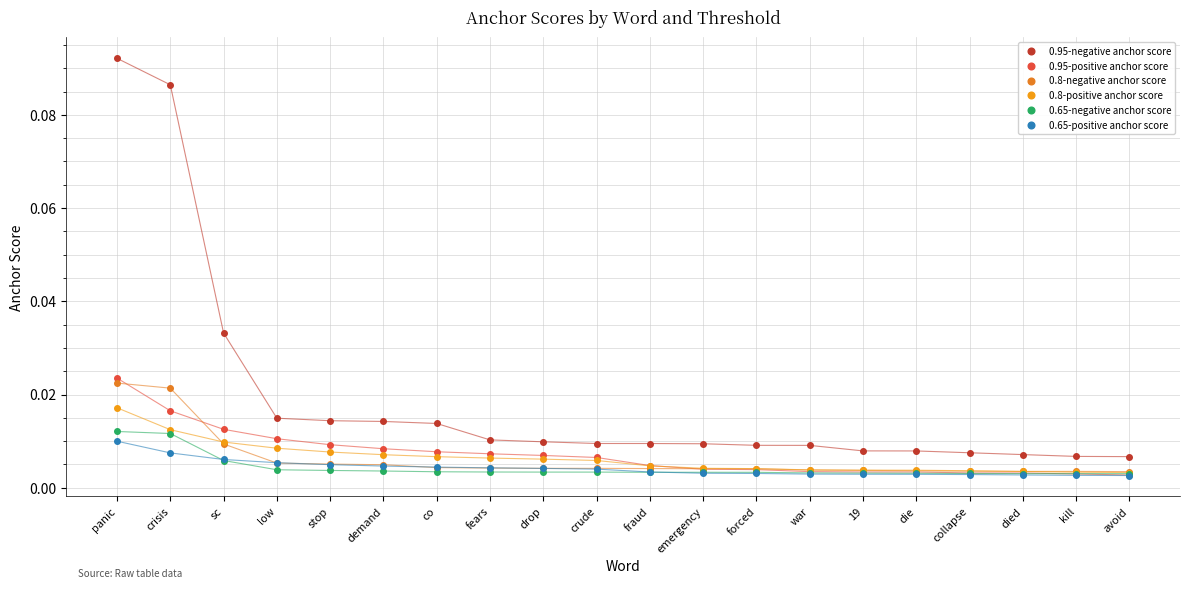

Count the number of data series in this chart.

6